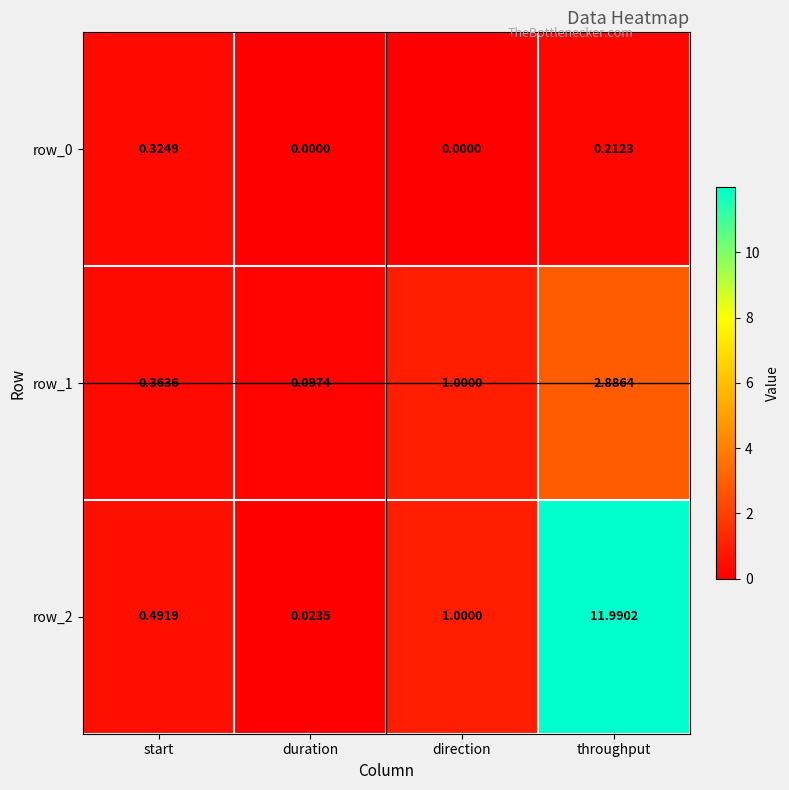

At which category is the sum across all series the highest?

throughput